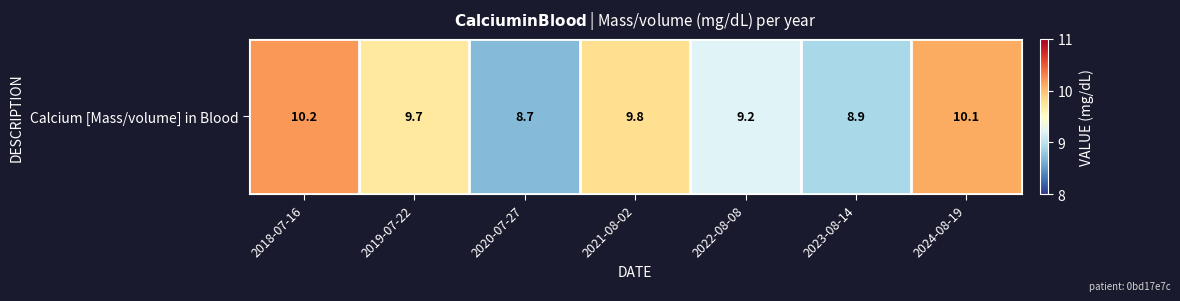

The chart shows a value of 9.2 at 2022-08-08. True or false?

True